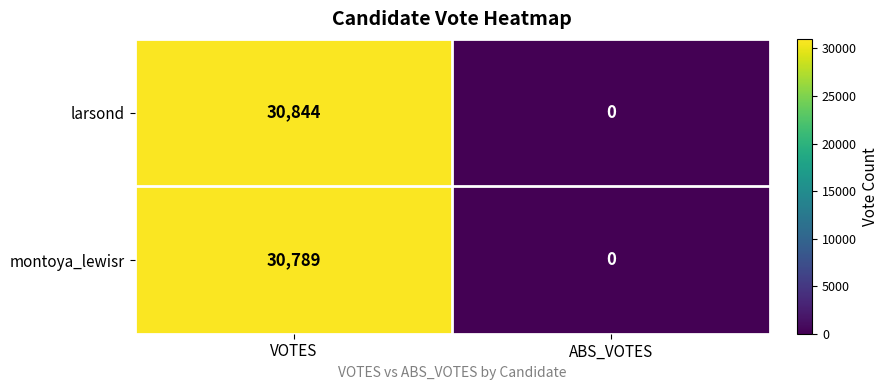

What is the greatest value displayed?

30844